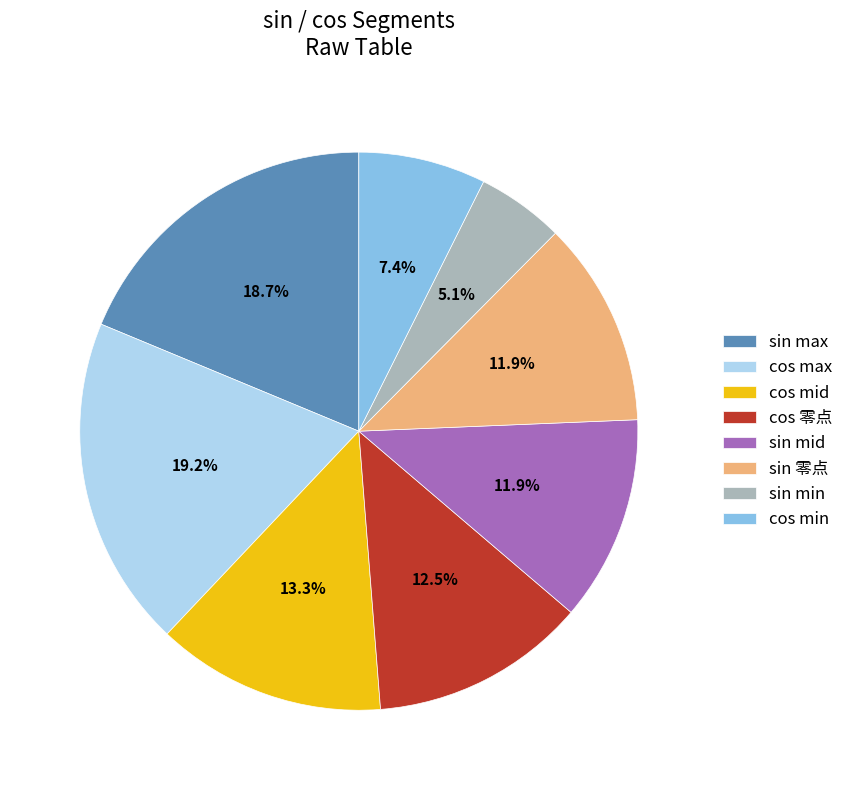

Which category has the smallest portion of the pie?

sin min